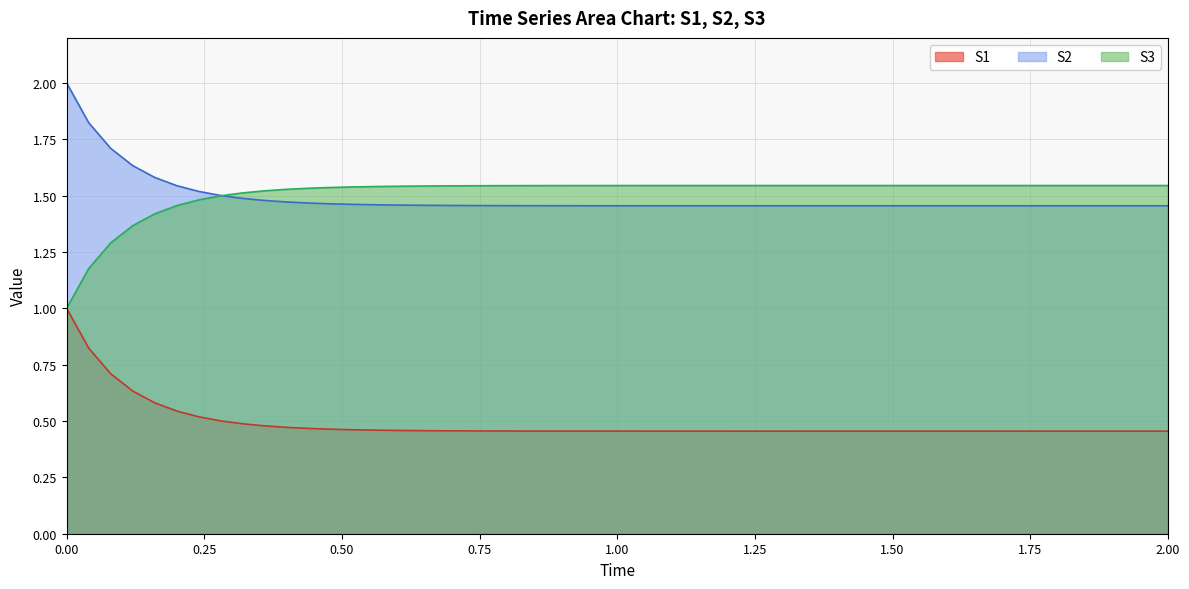

Does the chart display data point markers on the line(s)?

No